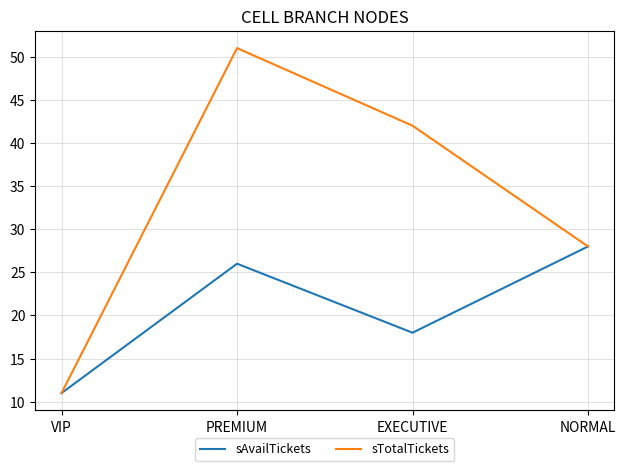

The value of sTotalTickets at EXECUTIVE is 24. True or false?

False